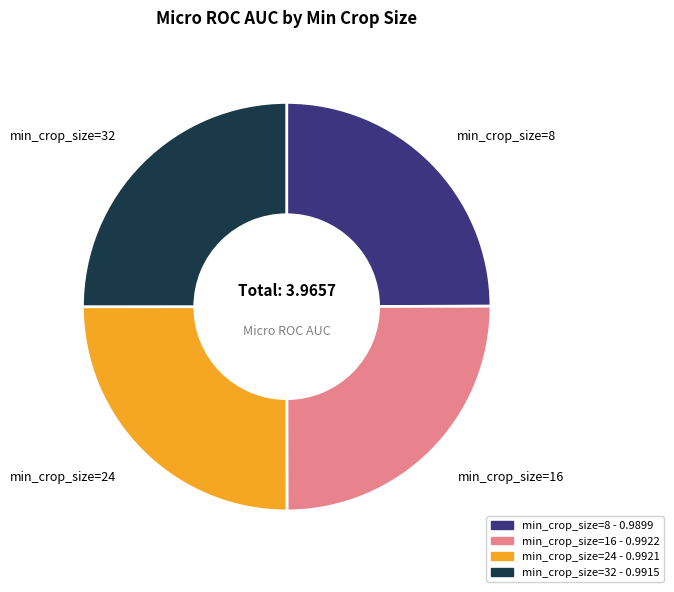

Does min_crop_size=16 represent more than half of the total?

No